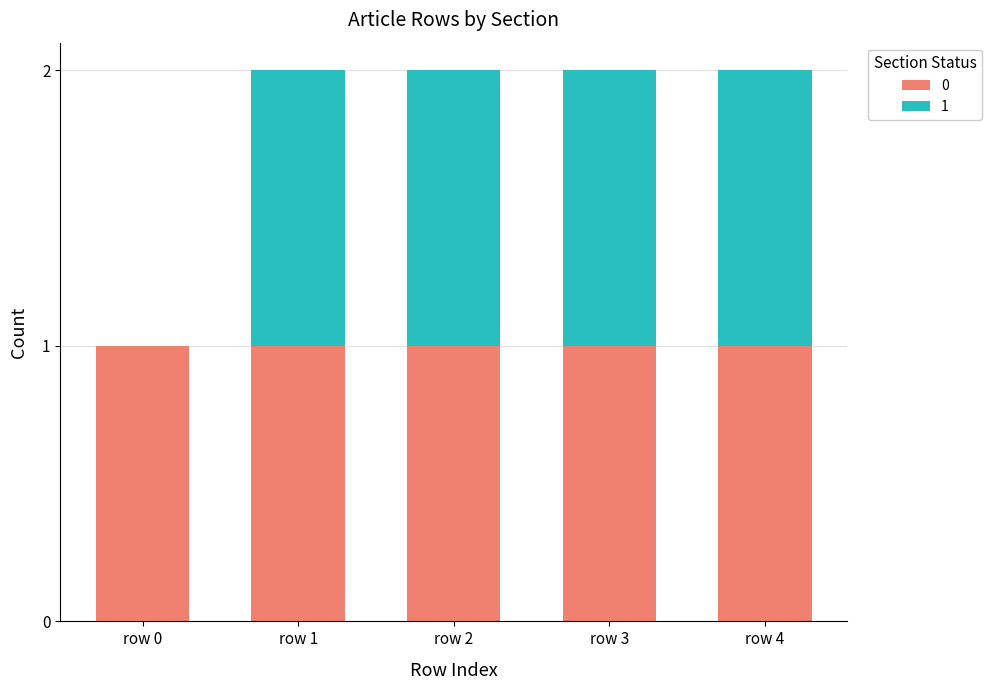

Reading right to left, what are the values for 0?

row 4=1	row 3=1	row 2=1	row 1=1	row 0=1